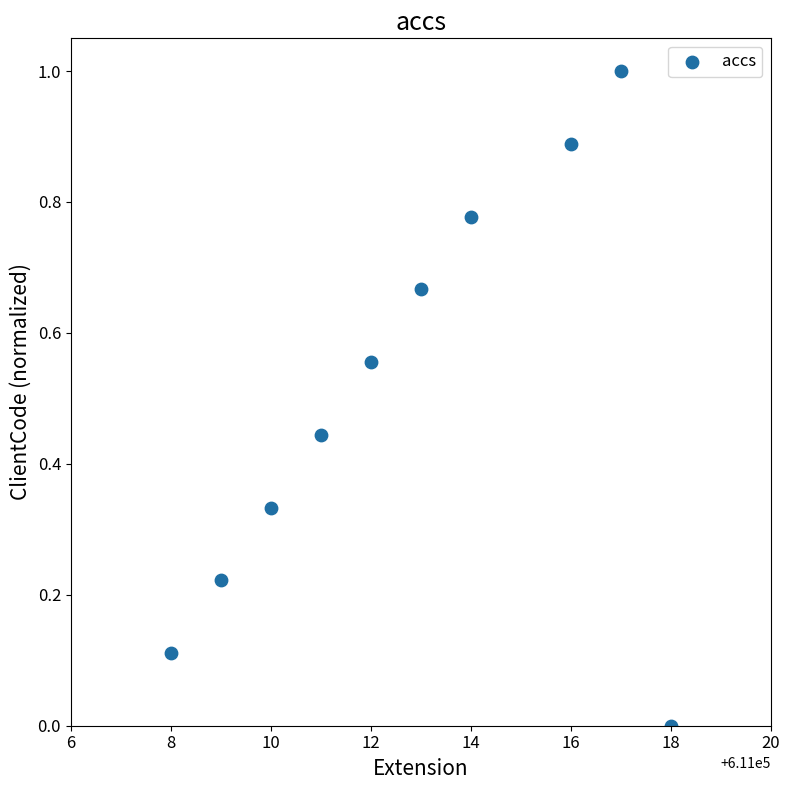

What is the range of Y values (max minus min)?

1.0